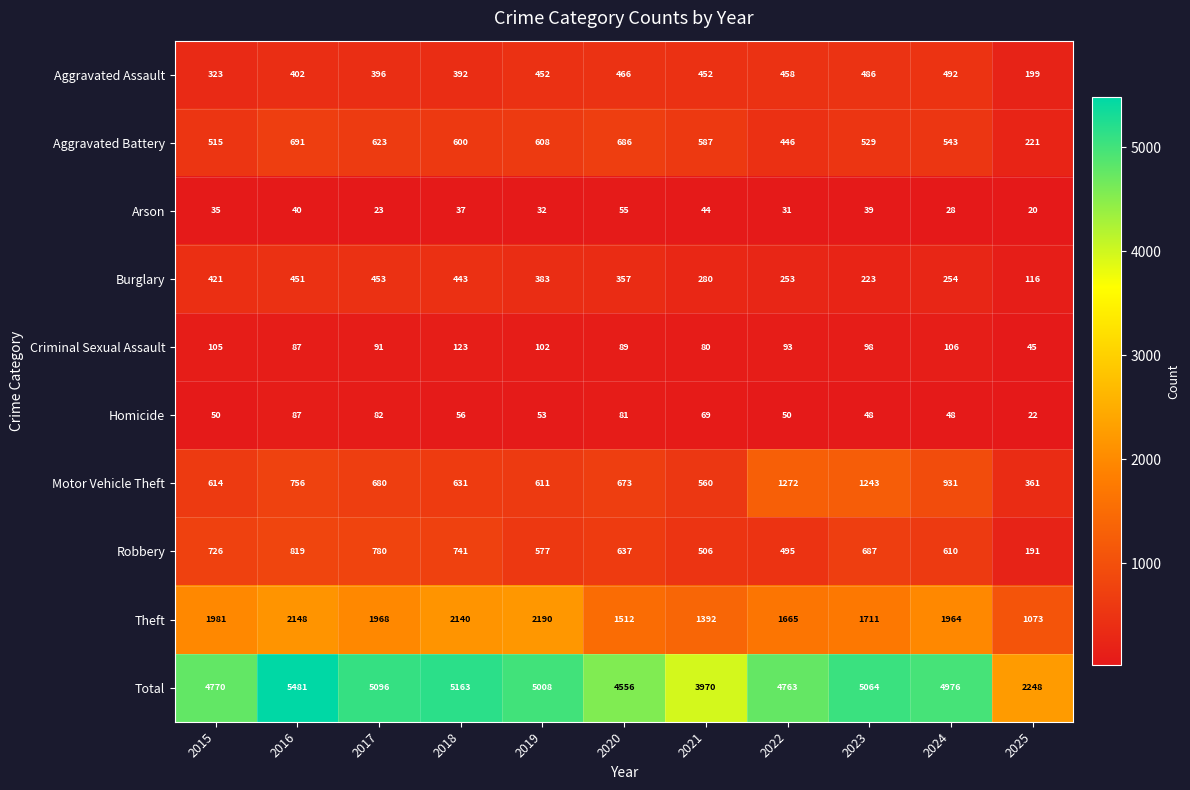

Is it true that Motor Vehicle Theft equals 1272 at 2022?

True